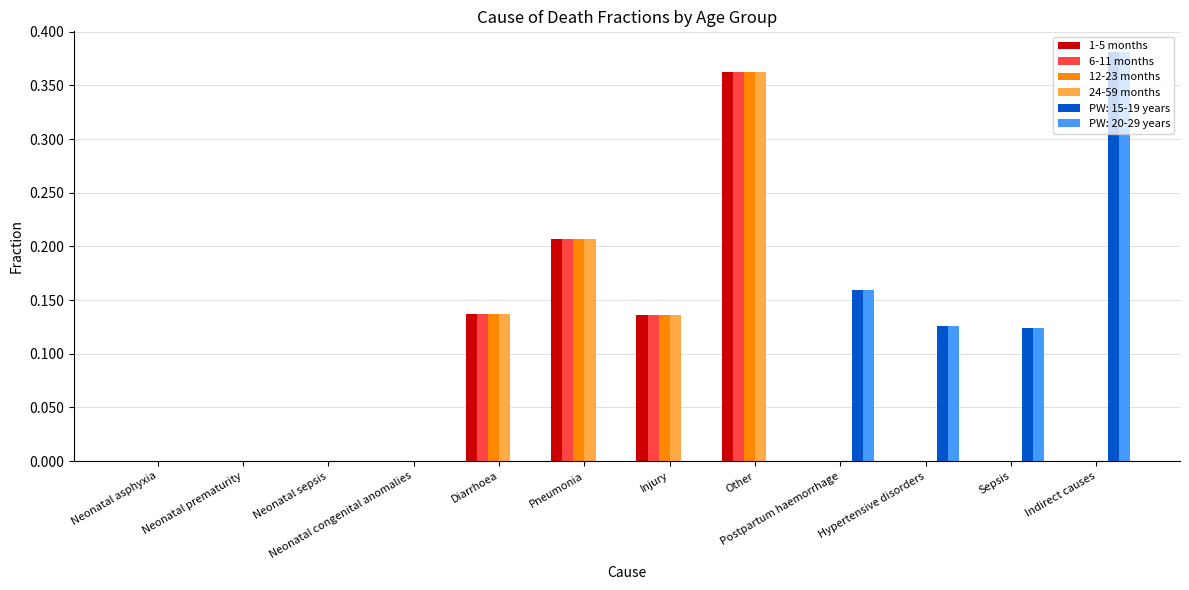

True or false: 12-23 months has a value of 0.0 at Neonatal congenital anomalies.

True